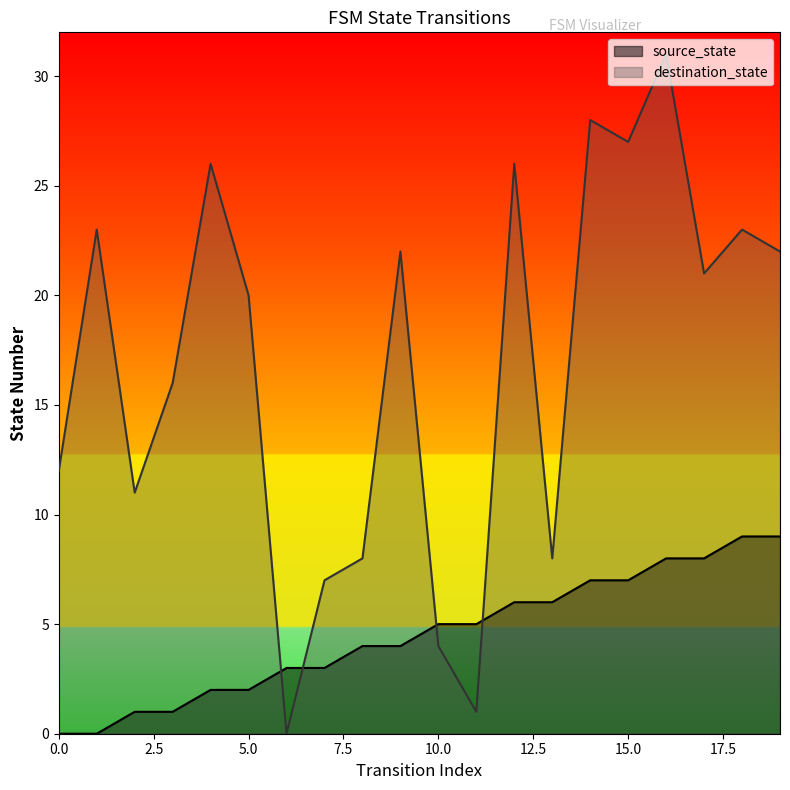

Reading left to right, what are all the values shown in this chart?

source_state: 0=0	1=0	2=1	3=1	4=2	5=2	6=3	7=3	8=4	9=4	10=5	11=5	12=6	13=6	14=7	15=7	16=8	17=8	18=9	19=9
destination_state: 0=12	1=23	2=11	3=16	4=26	5=20	6=0	7=7	8=8	9=22	10=4	11=1	12=26	13=8	14=28	15=27	16=31	17=21	18=23	19=22